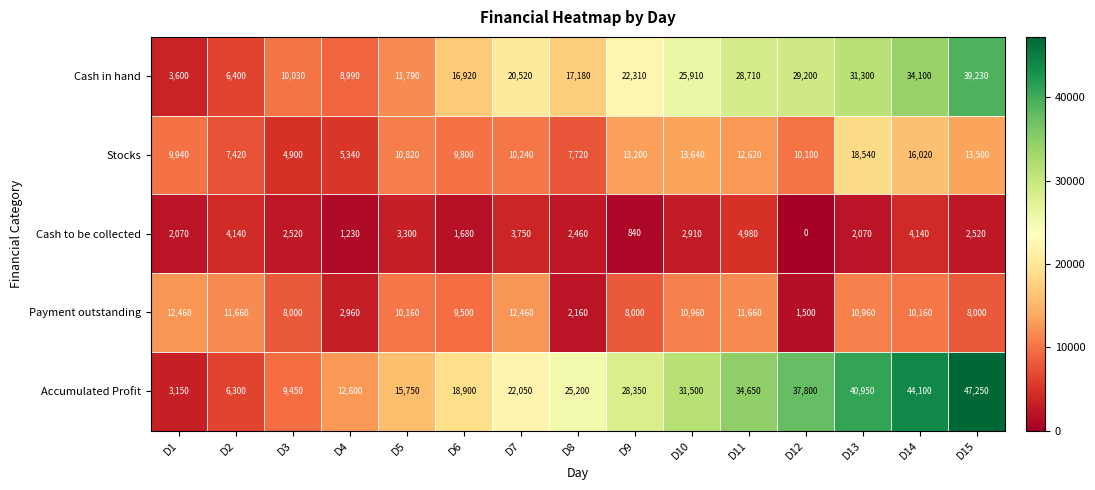

At D5, list the series in order from smallest to largest.

Cash to be collected, Payment outstanding, Stocks, Cash in hand, Accumulated Profit